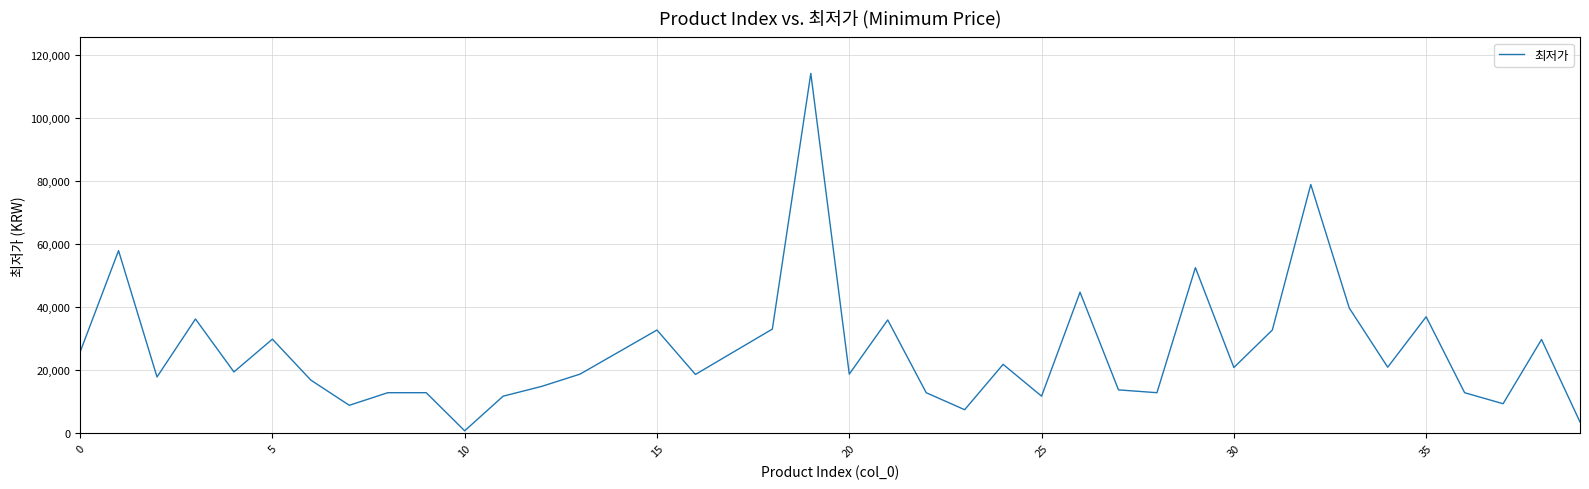

What is the difference between the second highest and minimum values?

78200